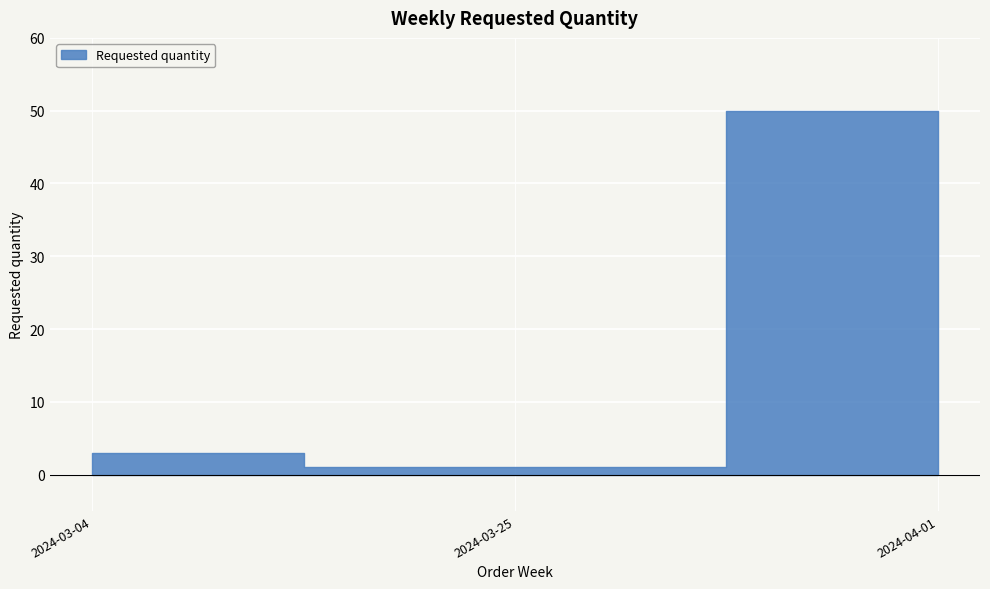

What is the greatest value displayed?

50